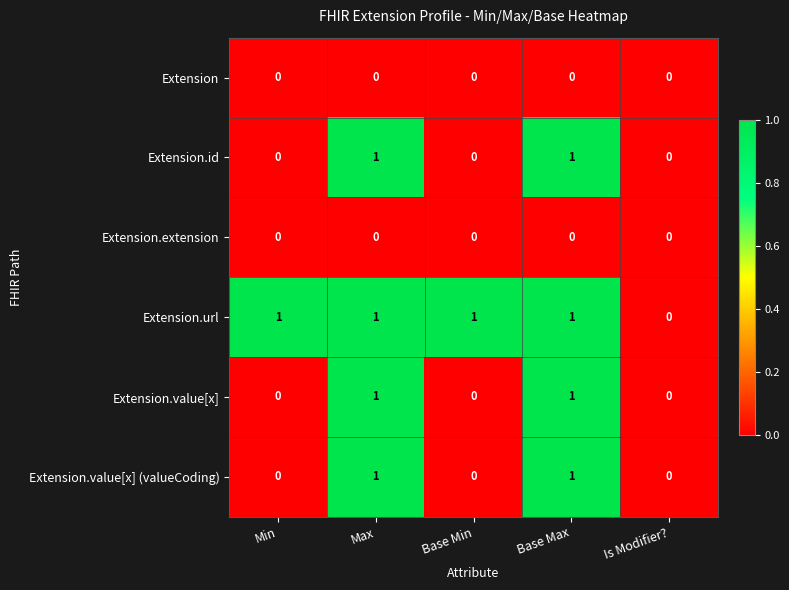

What is the spread (max minus min) of values at Base Min?

1